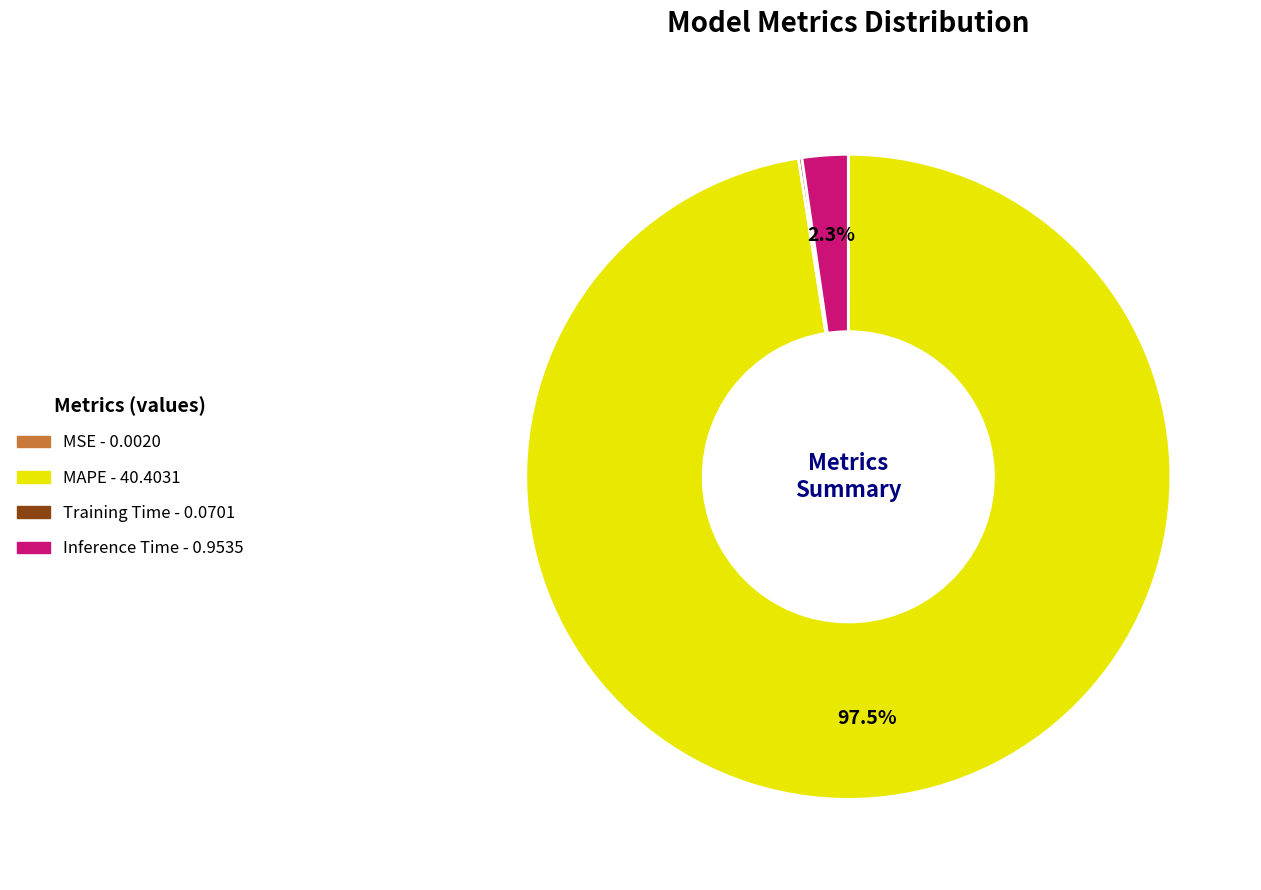

Is there any slice that represents more than half of the pie?

Yes